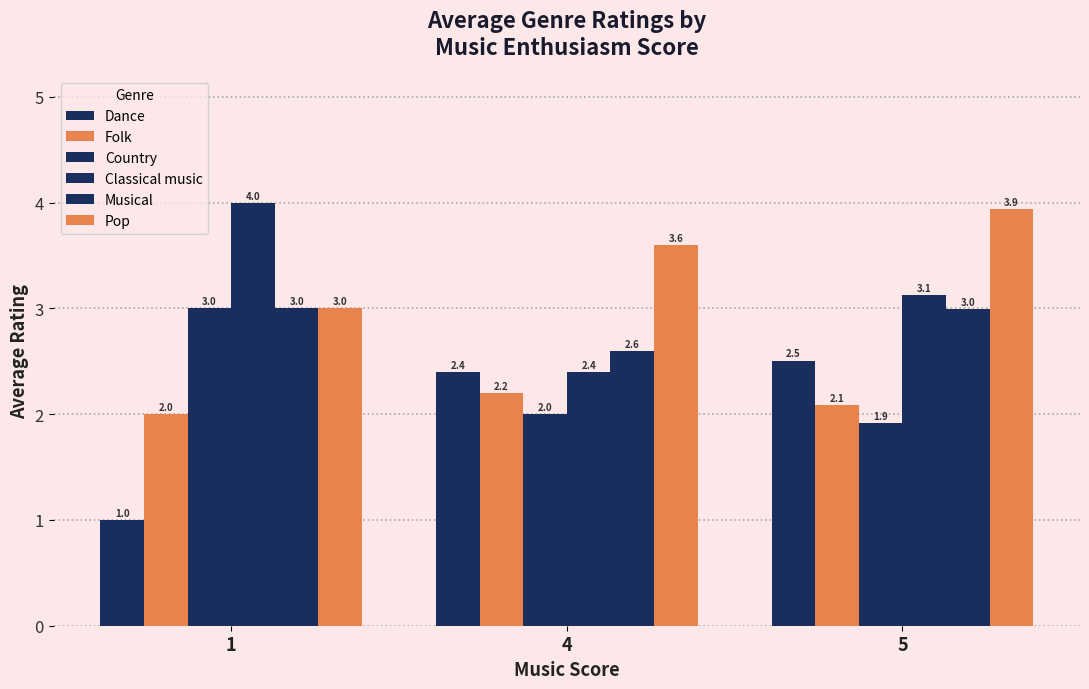

What is the difference between the Dance values at 1 and 4?

1.4